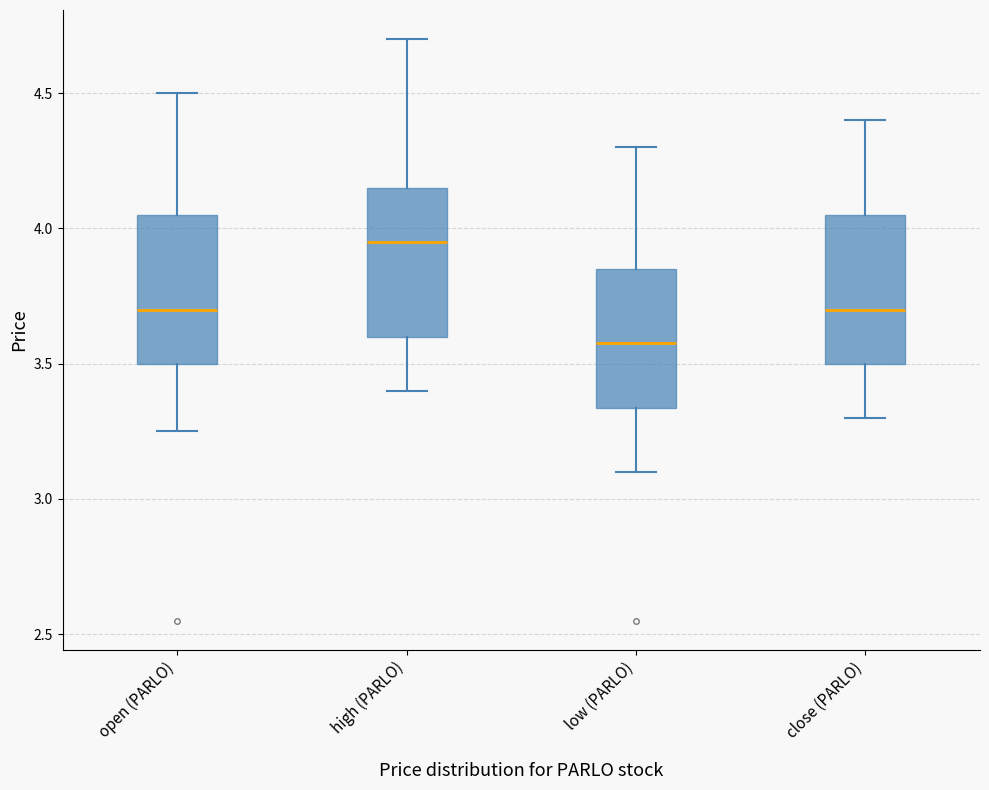

Where does the lower whisker of the box for close (PARLO) end on the y-axis? The values are not printed on the chart, so give them approximately, as read against the axis.

3.30